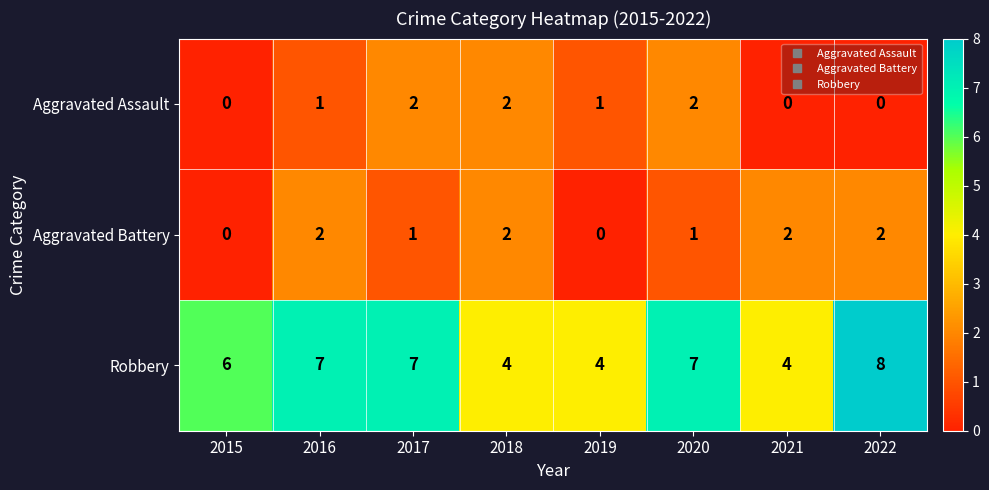

Rank the series at 2016 from highest to lowest value.

Robbery, Aggravated Battery, Aggravated Assault